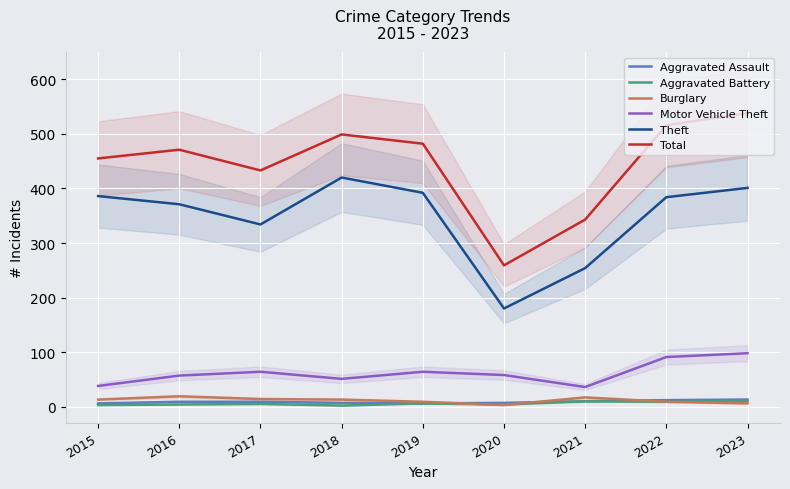

What is the difference between the highest and lowest values at 2018?

497